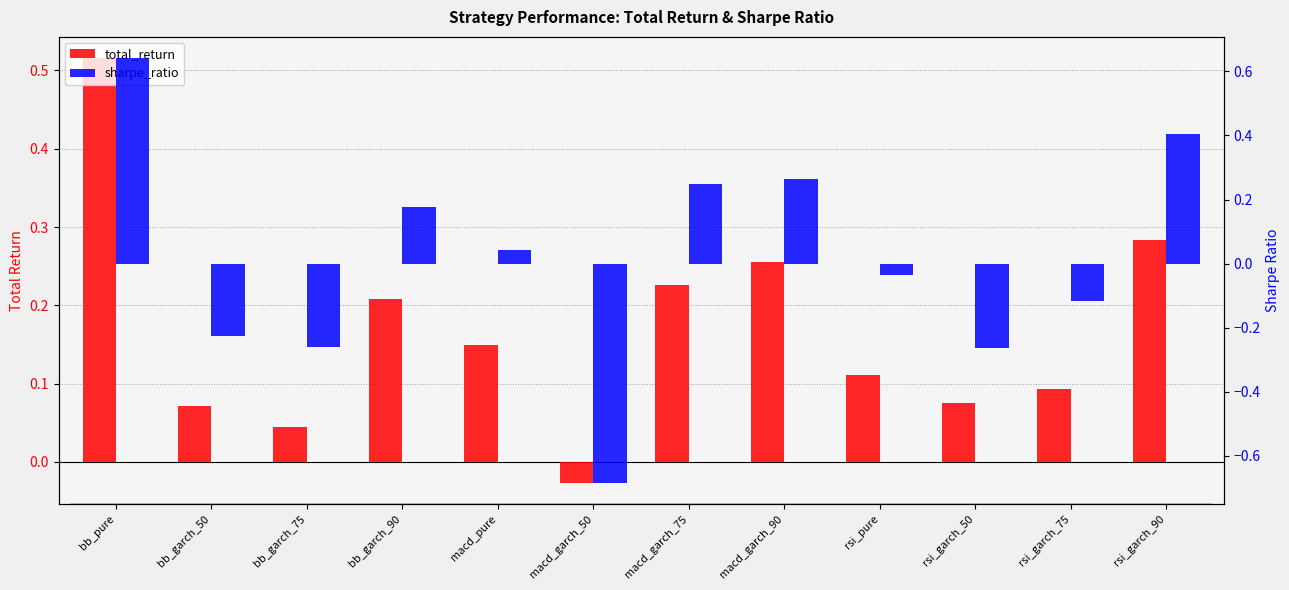

How many data points in total_return are less than 0?

1